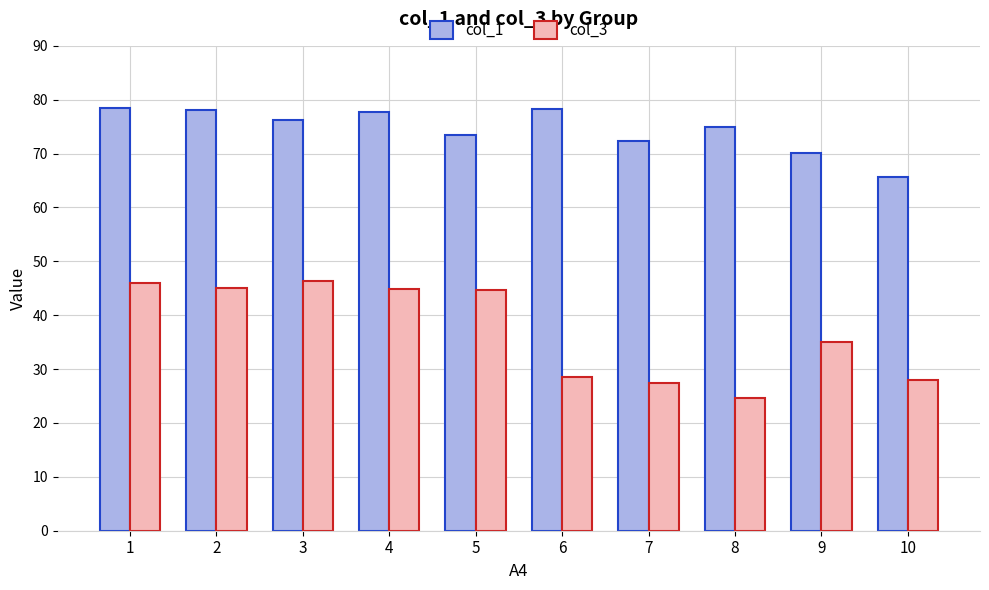

Read the col_3 value at 9.

35.0